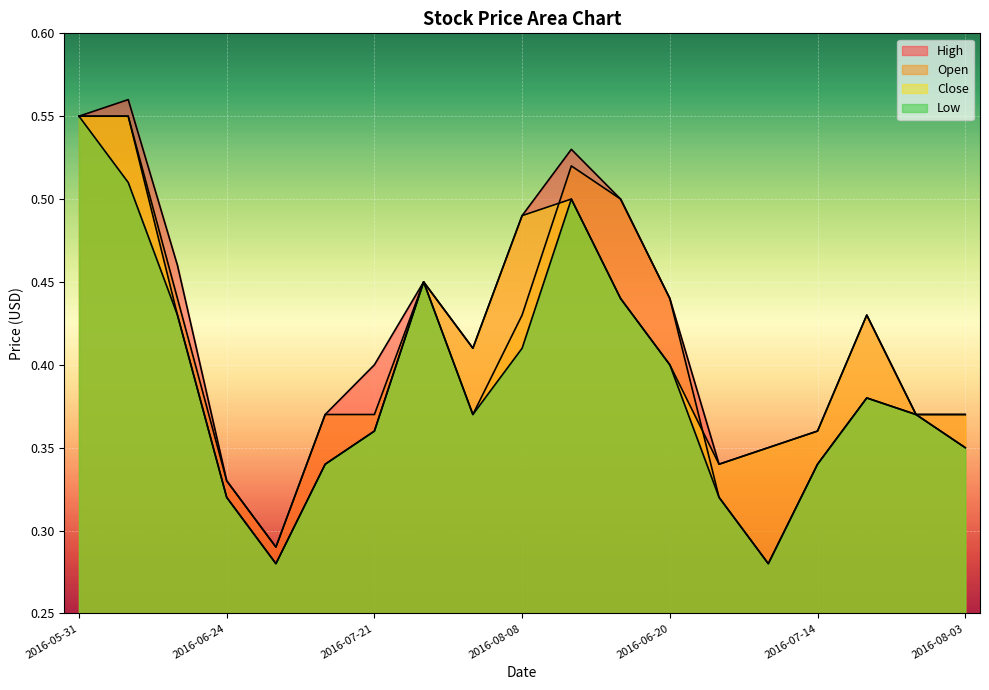

True or false: Close and Low intersect in this chart.

False